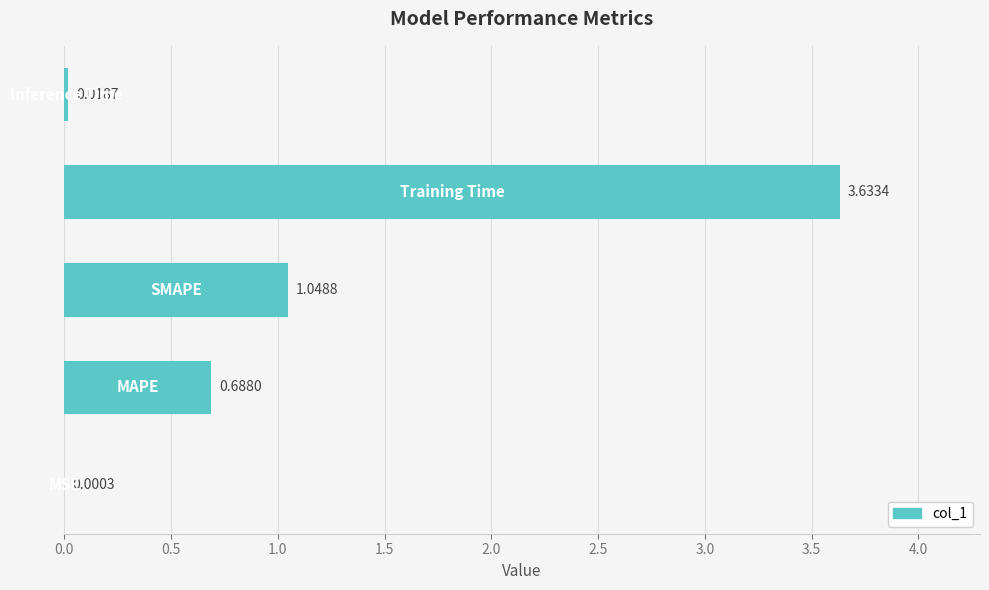

What is the sum of all values?

5.4